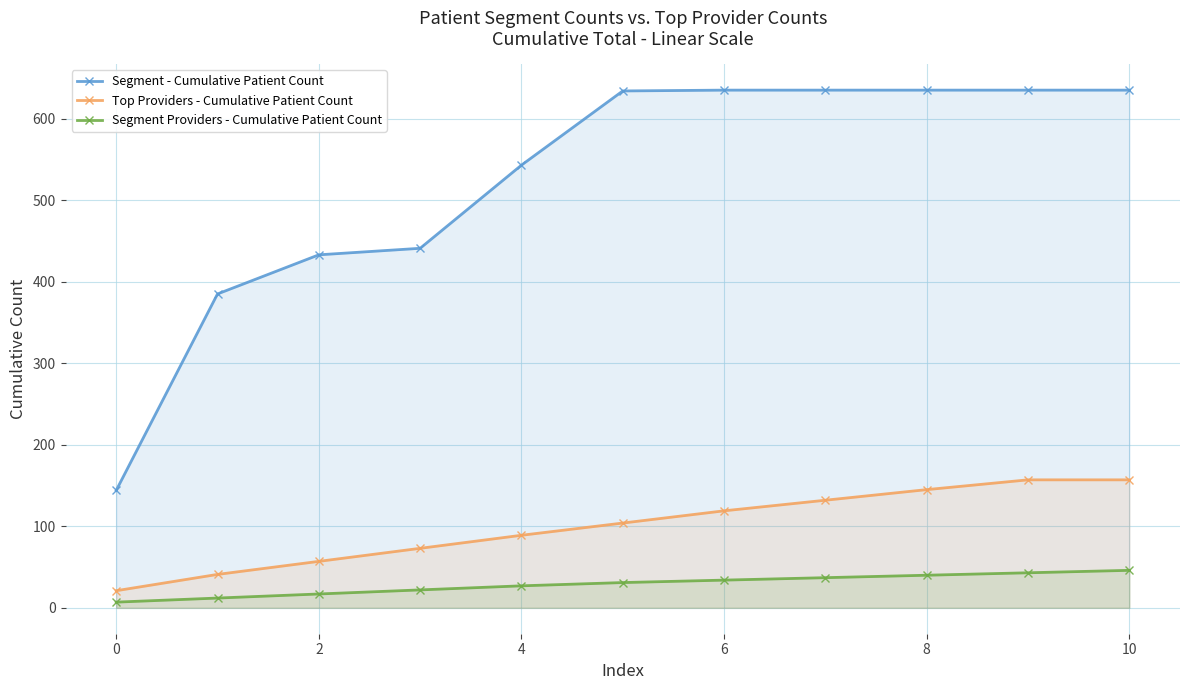

At 0, list the series in order from largest to smallest.

Segment - Cumulative Patient Count, Top Providers - Cumulative Patient Count, Segment Providers - Cumulative Patient Count